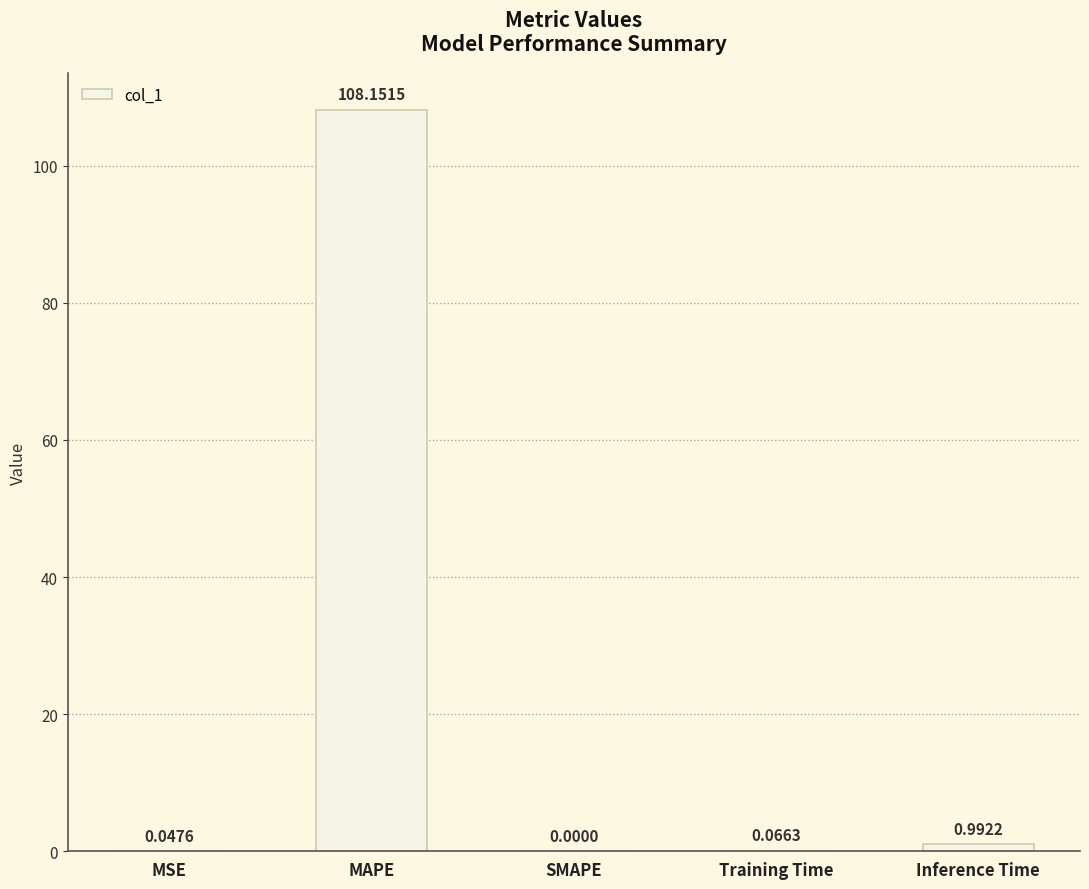

At which category does the chart reach its peak across all series?

MAPE